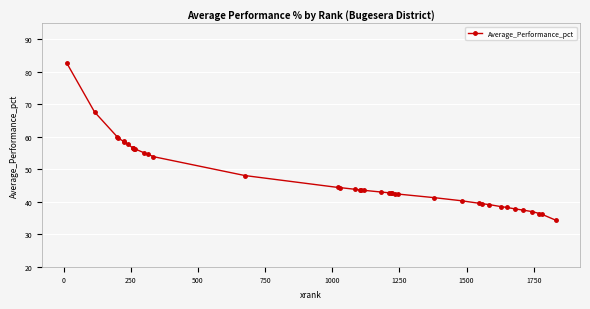

What is the value of the 21st point from the left?

43.5